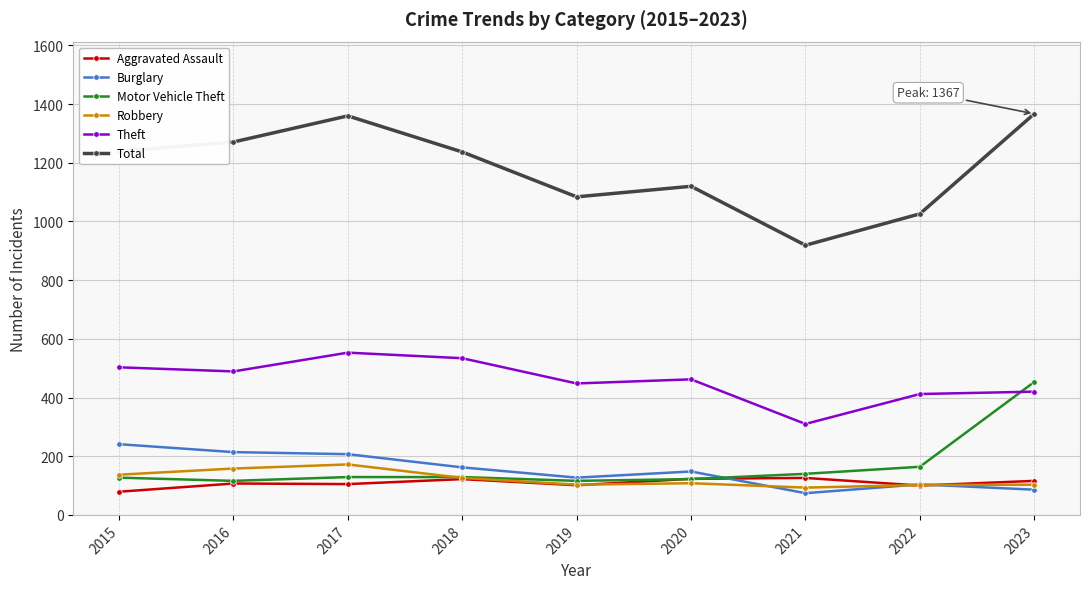

True or false: Total has more than 1 points higher than both neighbors.

True